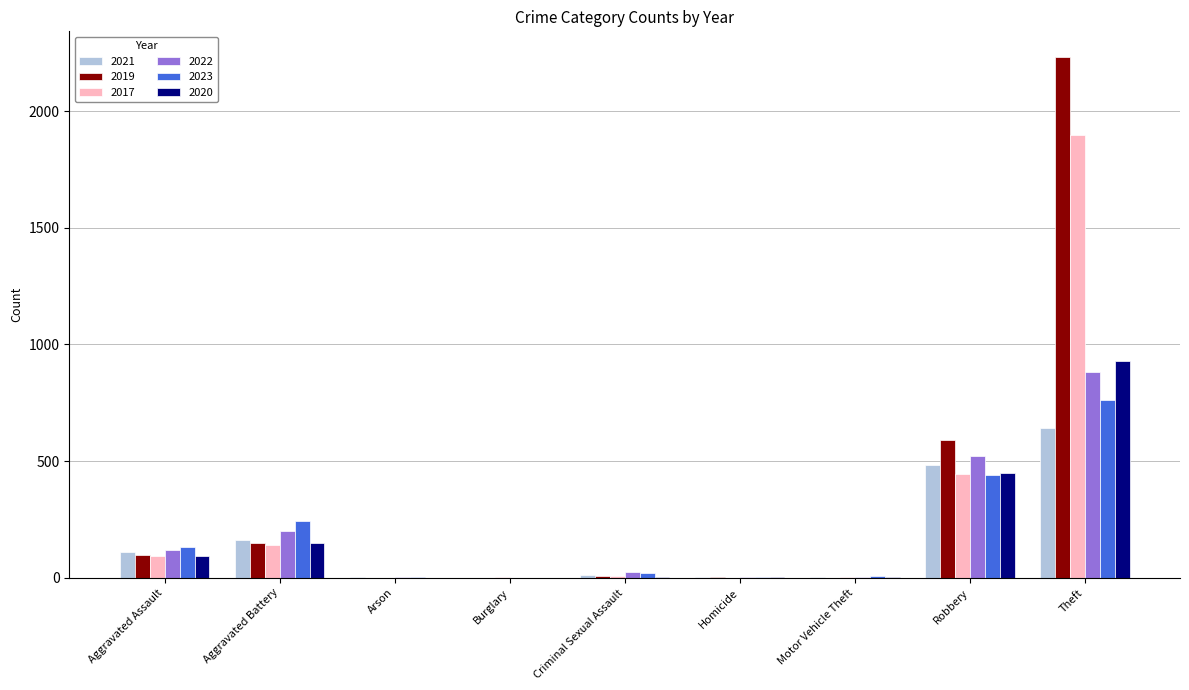

Does the chart contain stacked bars?

No